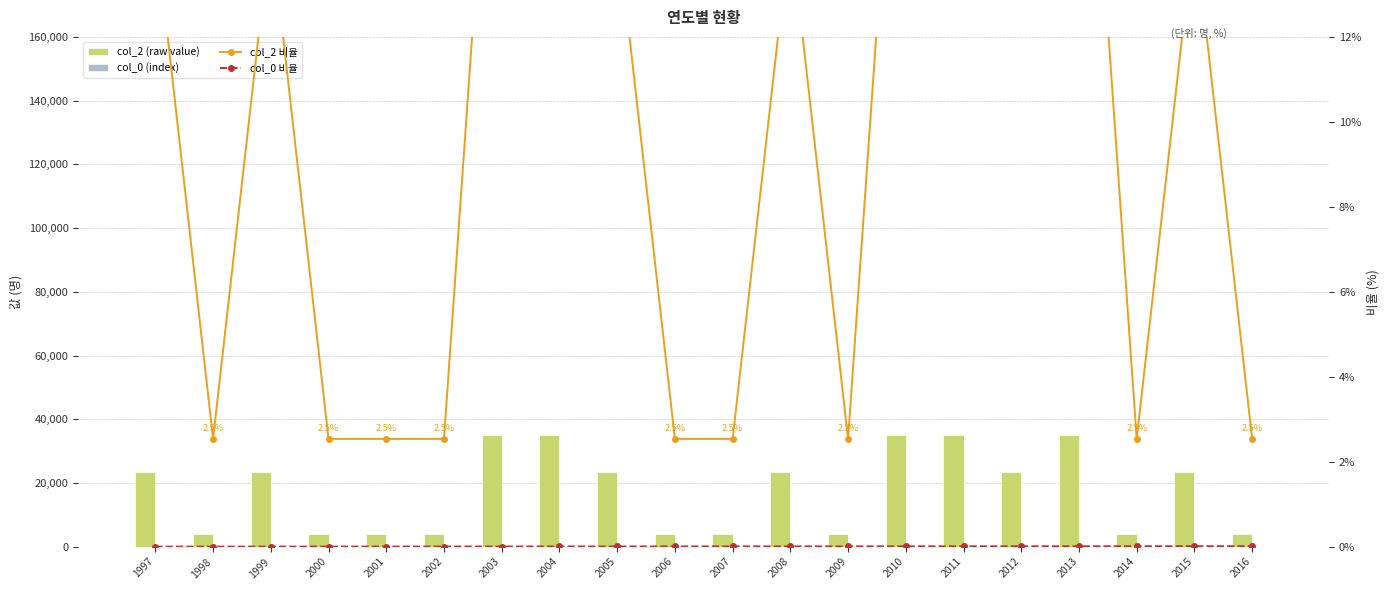

What is the difference between the highest and lowest values at 2011?

35180.0